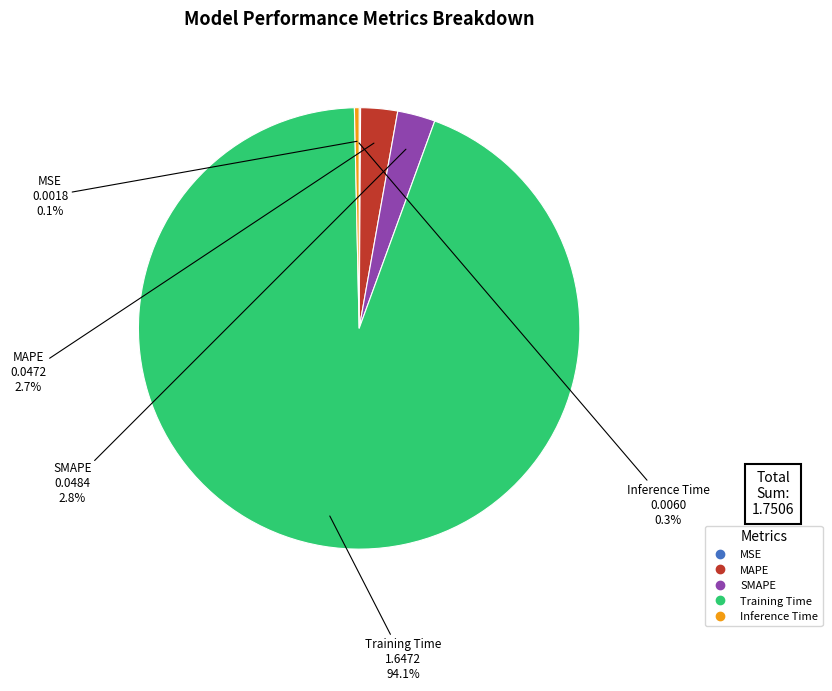

Do MAPE and Training Time together represent more than half of the pie?

Yes